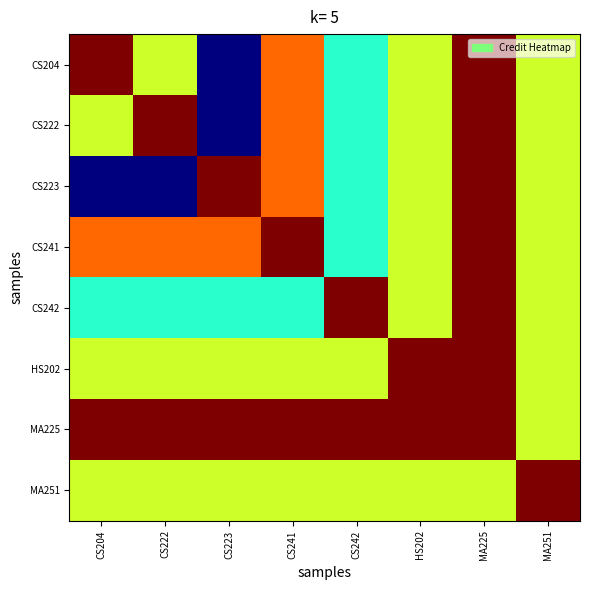

Reading left to right, list all the values displayed in this chart.

CS204: CS204=1.0	CS222=0.6	CS223=0.0	CS241=0.8	CS242=0.4	HS202=0.6	MA225=1.0	MA251=0.6
CS222: CS204=0.6	CS222=1.0	CS223=0.0	CS241=0.8	CS242=0.4	HS202=0.6	MA225=1.0	MA251=0.6
CS223: CS204=0.0	CS222=0.0	CS223=1.0	CS241=0.8	CS242=0.4	HS202=0.6	MA225=1.0	MA251=0.6
CS241: CS204=0.8	CS222=0.8	CS223=0.8	CS241=1.0	CS242=0.4	HS202=0.6	MA225=1.0	MA251=0.6
CS242: CS204=0.4	CS222=0.4	CS223=0.4	CS241=0.4	CS242=1.0	HS202=0.6	MA225=1.0	MA251=0.6
HS202: CS204=0.6	CS222=0.6	CS223=0.6	CS241=0.6	CS242=0.6	HS202=1.0	MA225=1.0	MA251=0.6
MA225: CS204=1.0	CS222=1.0	CS223=1.0	CS241=1.0	CS242=1.0	HS202=1.0	MA225=1.0	MA251=0.6
MA251: CS204=0.6	CS222=0.6	CS223=0.6	CS241=0.6	CS242=0.6	HS202=0.6	MA225=0.6	MA251=1.0